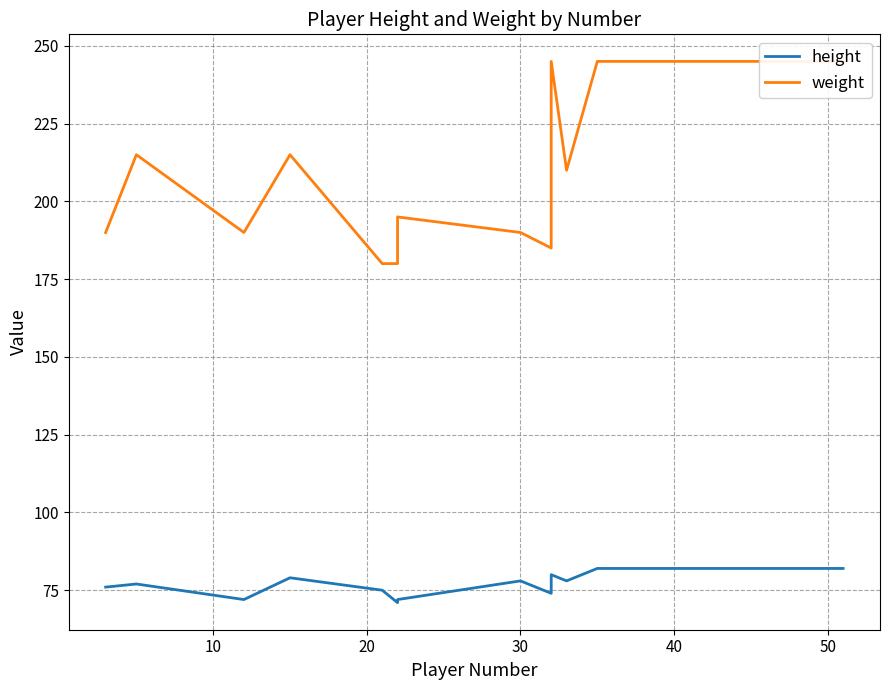

True or false: height and weight cross at least once.

False